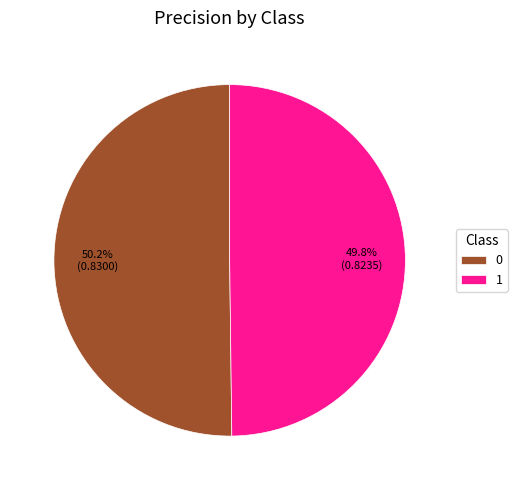

How many segments does this pie chart have?

2